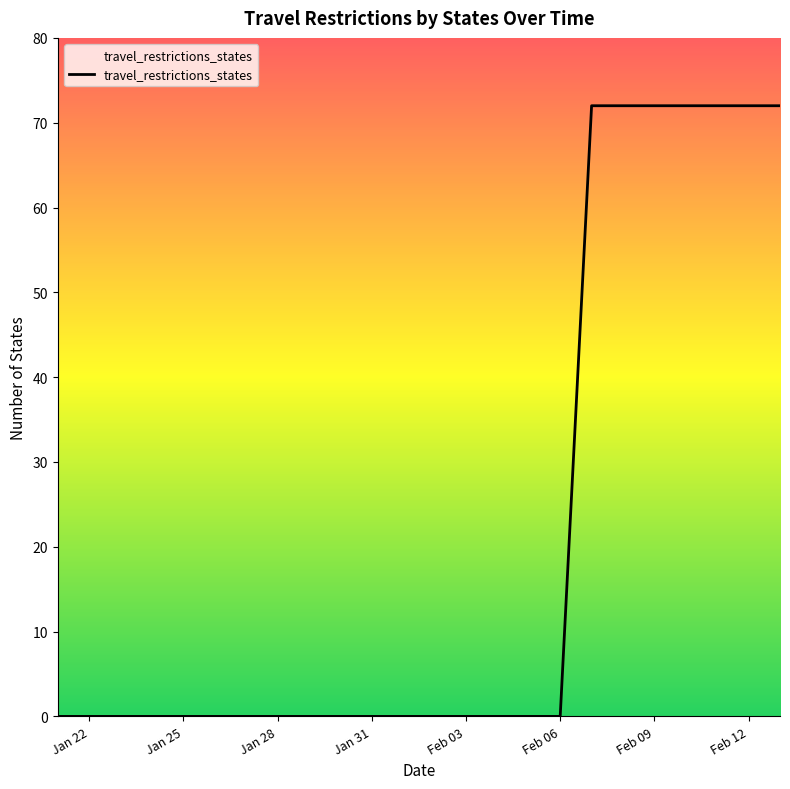

What is the greatest value displayed?

72